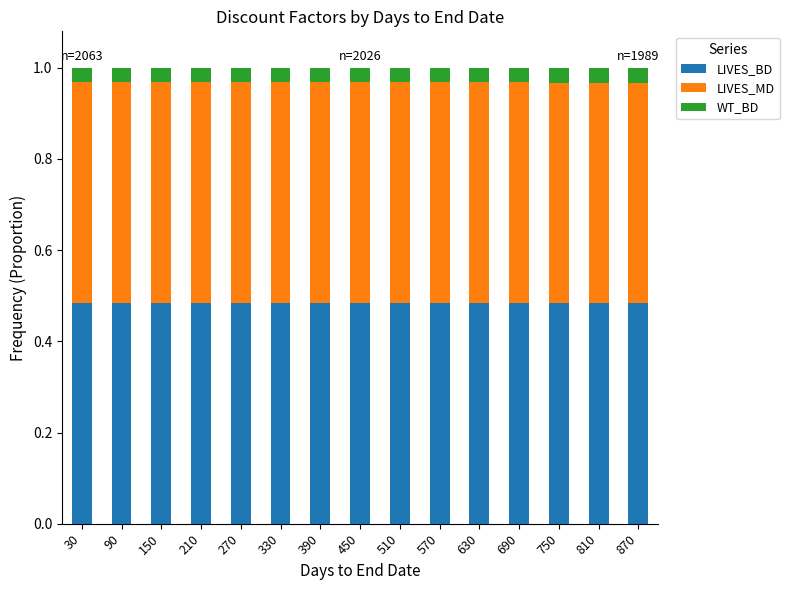

What is the total value across all series at 810?

1.0